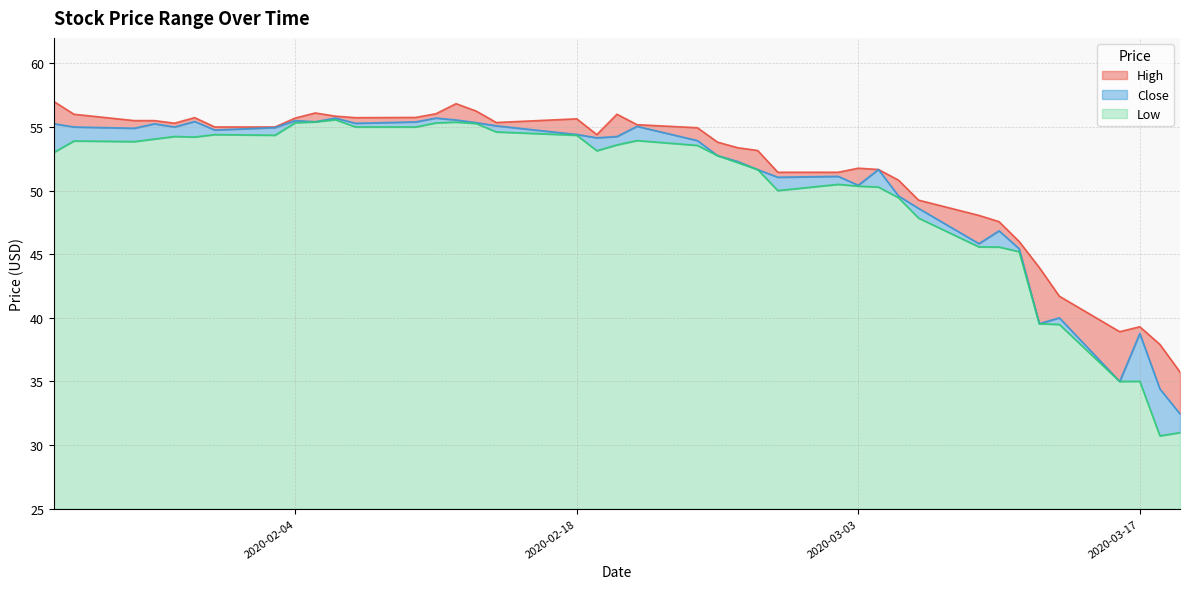

Reading left to right, list all the values displayed in this chart.

High: 2020-01-23=57.0	2020-01-24=56.0	2020-01-27=55.5	2020-01-28=55.5	2020-01-29=55.3	2020-01-30=55.7	2020-01-31=55.0	2020-02-03=55.0	2020-02-04=55.7	2020-02-05=56.1	2020-02-06=55.8	2020-02-07=55.7	2020-02-10=55.8	2020-02-11=56.0	2020-02-12=56.8	2020-02-13=56.2	2020-02-14=55.3	2020-02-18=55.6	2020-02-19=54.4	2020-02-20=56.0	2020-02-21=55.2	2020-02-24=54.9	2020-02-25=53.8	2020-02-26=53.4	2020-02-27=53.2	2020-02-28=51.4	2020-03-02=51.4	2020-03-03=51.8	2020-03-04=51.7	2020-03-05=50.8	2020-03-06=49.2	2020-03-09=48.0	2020-03-10=47.6	2020-03-11=46.0	2020-03-12=44.0	2020-03-13=41.7	2020-03-16=38.9	2020-03-17=39.3	2020-03-18=37.9	2020-03-19=35.7
Close: 2020-01-23=55.2	2020-01-24=55.0	2020-01-27=54.9	2020-01-28=55.2	2020-01-29=55.0	2020-01-30=55.4	2020-01-31=54.8	2020-02-03=55.0	2020-02-04=55.5	2020-02-05=55.4	2020-02-06=55.7	2020-02-07=55.3	2020-02-10=55.4	2020-02-11=55.7	2020-02-12=55.5	2020-02-13=55.3	2020-02-14=55.1	2020-02-18=54.4	2020-02-19=54.2	2020-02-20=54.2	2020-02-21=55.0	2020-02-24=53.9	2020-02-25=52.8	2020-02-26=52.3	2020-02-27=51.7	2020-02-28=51.0	2020-03-02=51.1	2020-03-03=50.4	2020-03-04=51.7	2020-03-05=49.6	2020-03-06=48.6	2020-03-09=45.8	2020-03-10=46.8	2020-03-11=45.4	2020-03-12=39.5	2020-03-13=40.0	2020-03-16=35.0	2020-03-17=38.8	2020-03-18=34.4	2020-03-19=32.5
Low: 2020-01-23=53.0	2020-01-24=53.9	2020-01-27=53.8	2020-01-28=54.0	2020-01-29=54.2	2020-01-30=54.2	2020-01-31=54.4	2020-02-03=54.3	2020-02-04=55.3	2020-02-05=55.4	2020-02-06=55.6	2020-02-07=55.0	2020-02-10=55.0	2020-02-11=55.3	2020-02-12=55.4	2020-02-13=55.3	2020-02-14=54.6	2020-02-18=54.3	2020-02-19=53.1	2020-02-20=53.6	2020-02-21=53.9	2020-02-24=53.5	2020-02-25=52.8	2020-02-26=52.2	2020-02-27=51.7	2020-02-28=50.0	2020-03-02=50.5	2020-03-03=50.3	2020-03-04=50.3	2020-03-05=49.4	2020-03-06=47.8	2020-03-09=45.6	2020-03-10=45.6	2020-03-11=45.2	2020-03-12=39.5	2020-03-13=39.5	2020-03-16=35.0	2020-03-17=35.0	2020-03-18=30.7	2020-03-19=31.0